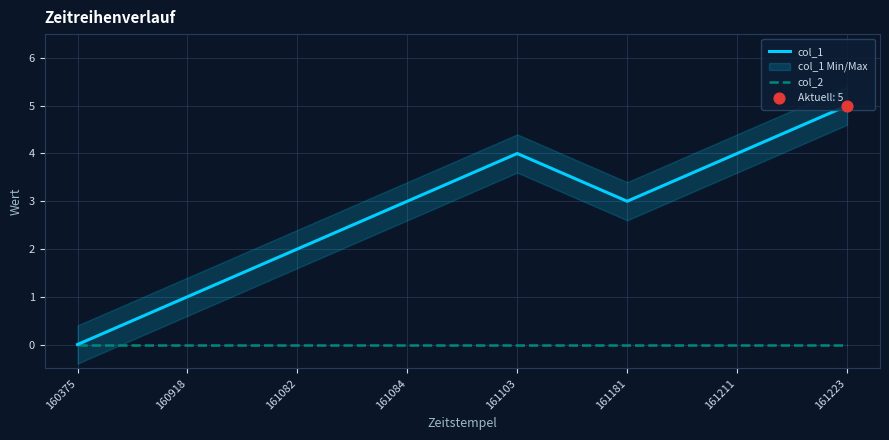

At which category is the sum across all series the highest?

161223